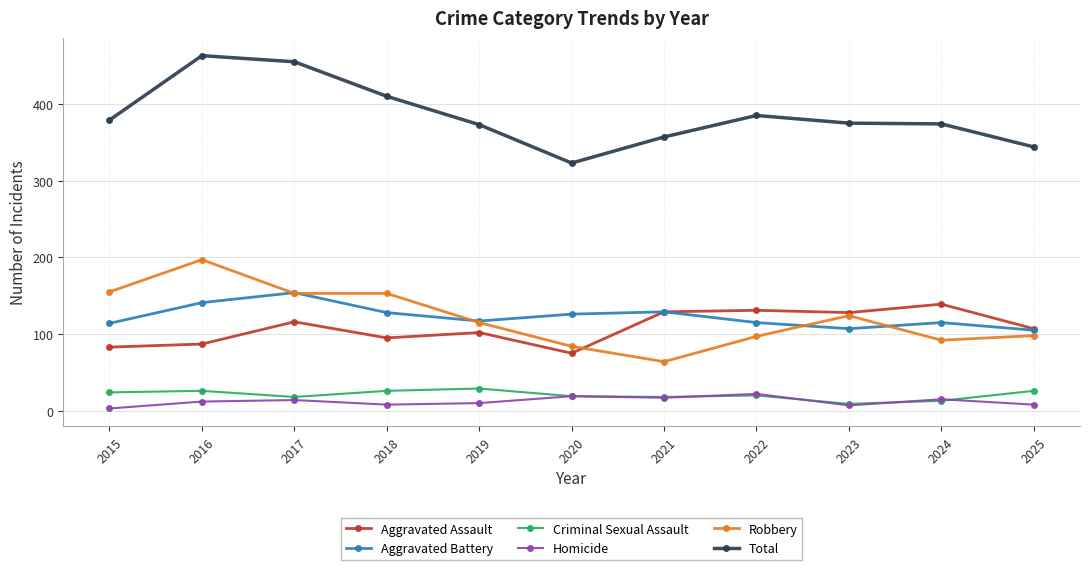

Between 2015 and 2017, which series saw the biggest shift?

Total